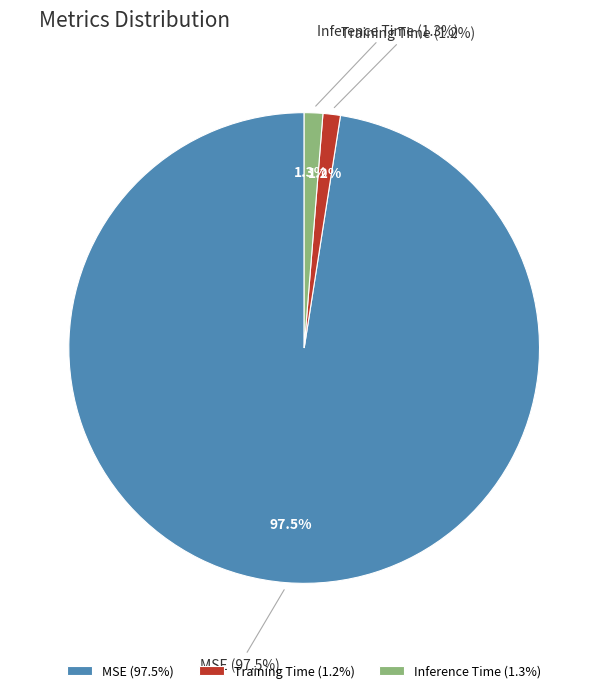

Count the number of slices in the pie.

3